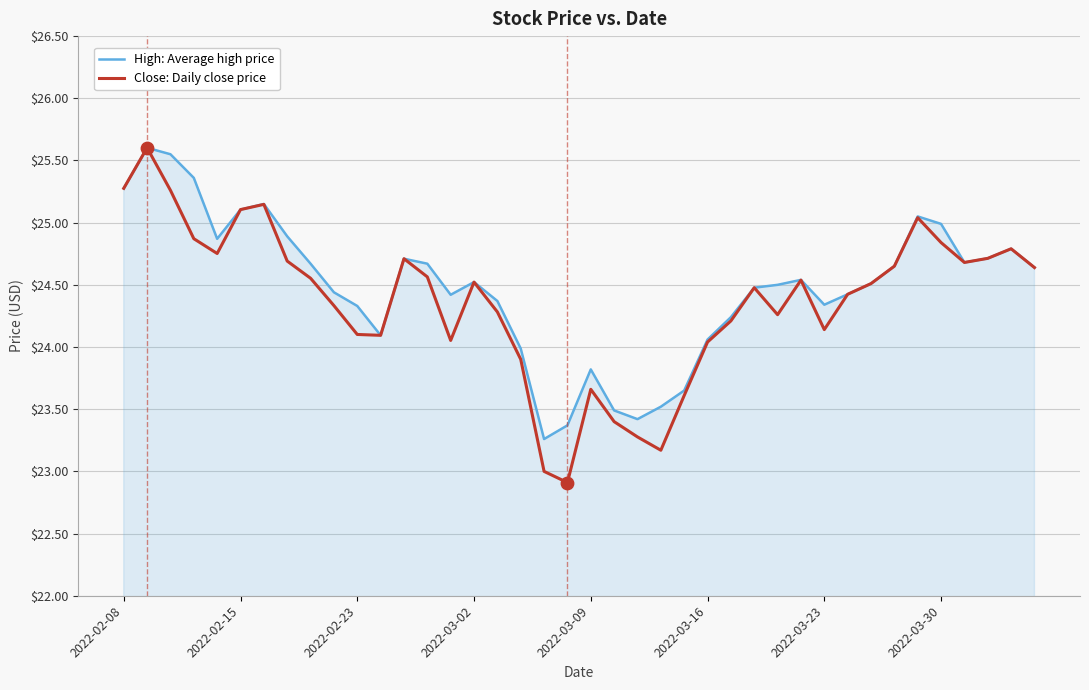

Which series has the widest spread of values?

Close: Daily close price